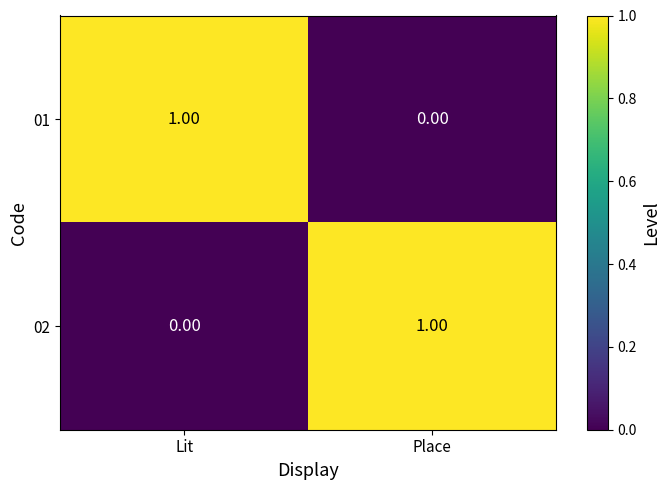

Is the value of 02 at Lit greater than the value of 01 at Lit?

No